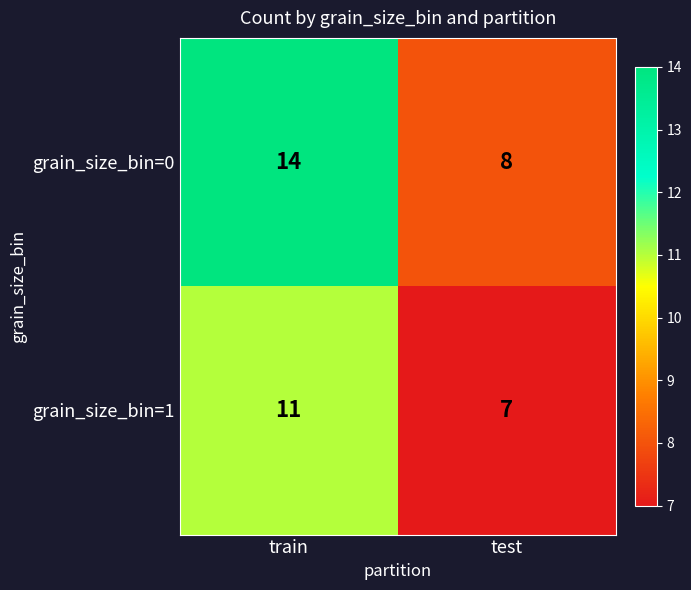

What is the average value of the grain_size_bin=1 series?

9